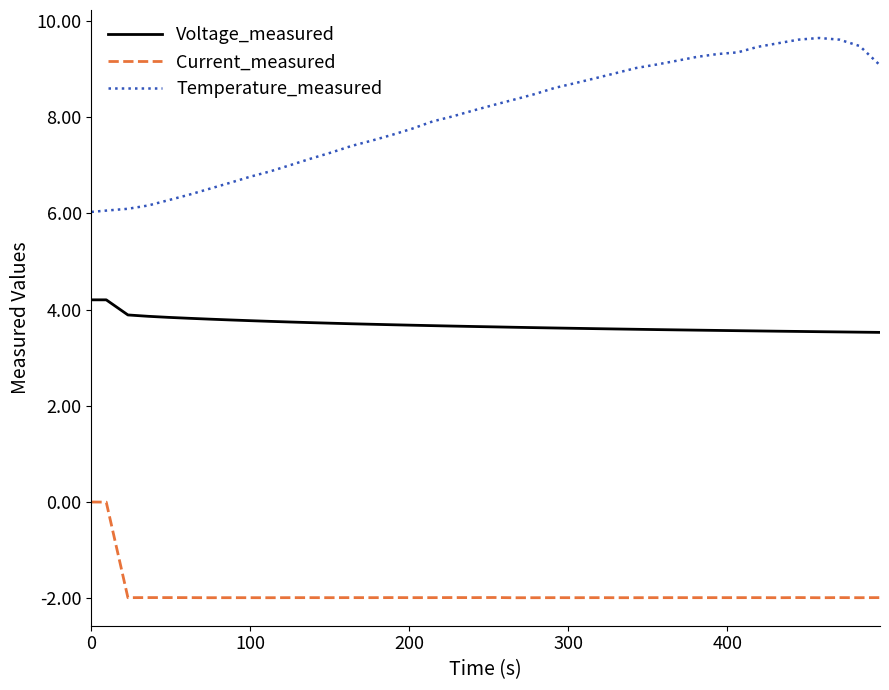

List the series in order of their overall mean, lowest first.

Current_measured, Voltage_measured, Temperature_measured